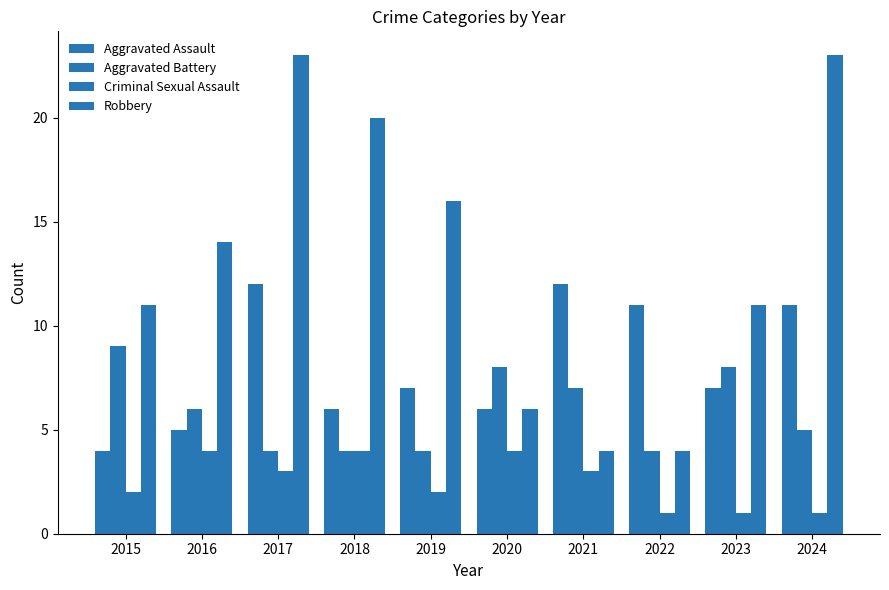

How many groups of bars are there?

10